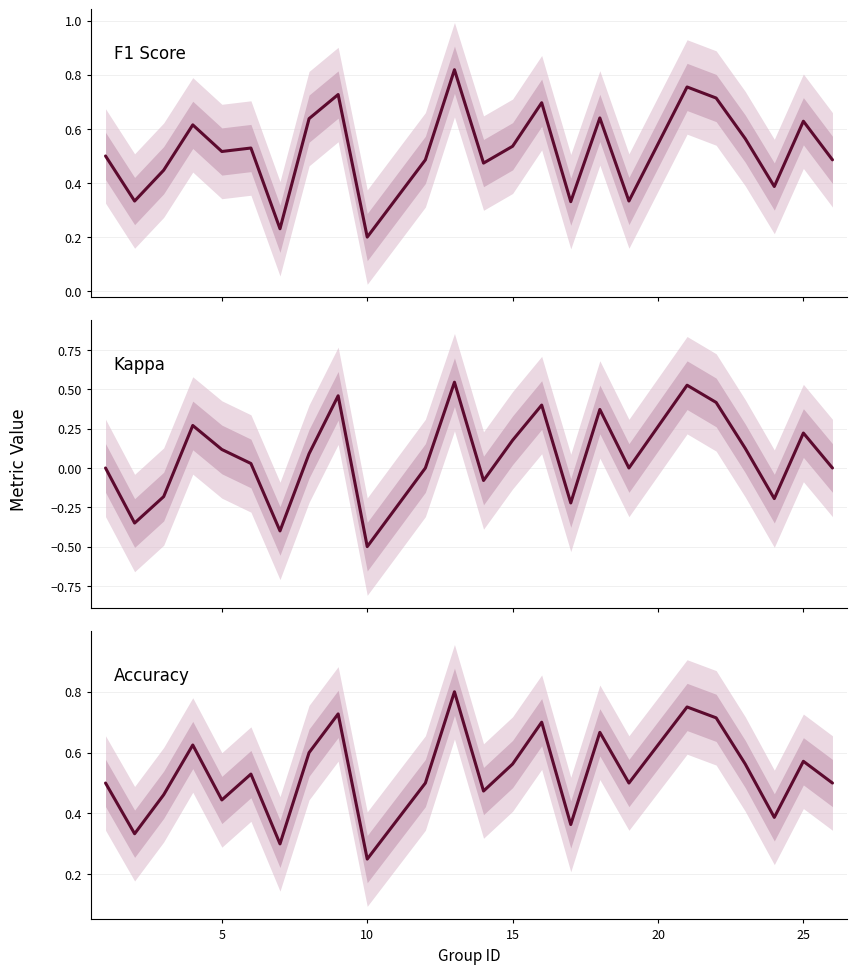

True or false: Kappa and F1 Score intersect in this chart.

False